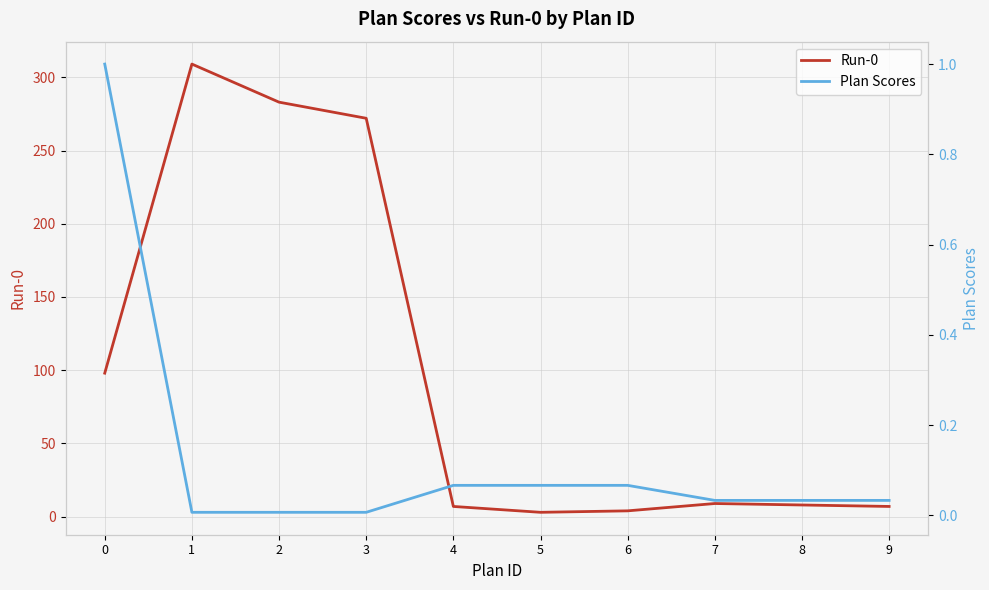

How many interior local peaks does the Run-0 series have?

2